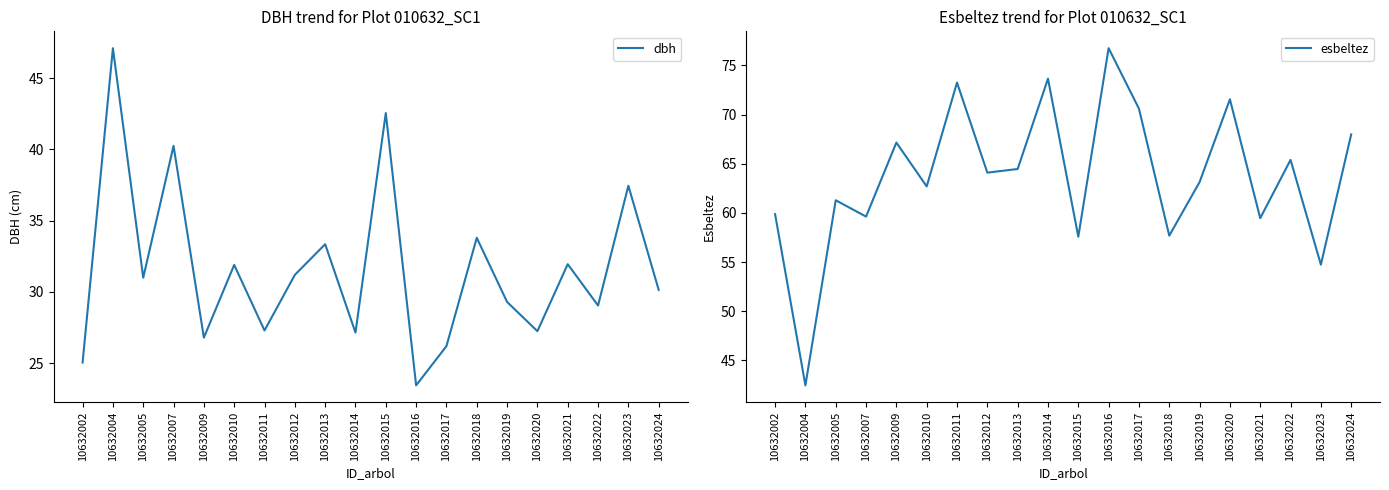

Reading right to left, list all the values displayed in this chart.

dbh: 30.1	37.5	29.1	31.9	27.2	29.3	33.8	26.2	23.4	42.5	27.1	33.4	31.2	27.3	31.9	26.8	40.2	31.0	47.1	25.1
esbeltez: 68.0	54.7	65.4	59.5	71.6	63.1	57.7	70.6	76.8	57.6	73.7	64.5	64.1	73.3	62.7	67.2	59.6	61.3	42.5	59.9